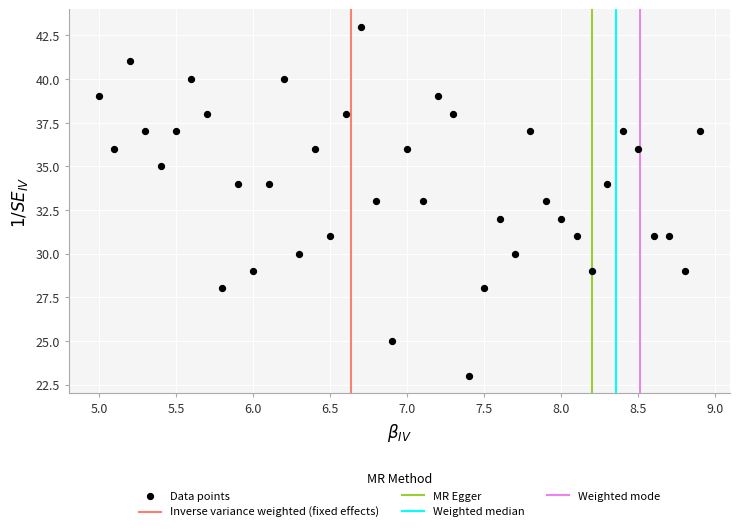

What is the range of Y values (max minus min)?

20